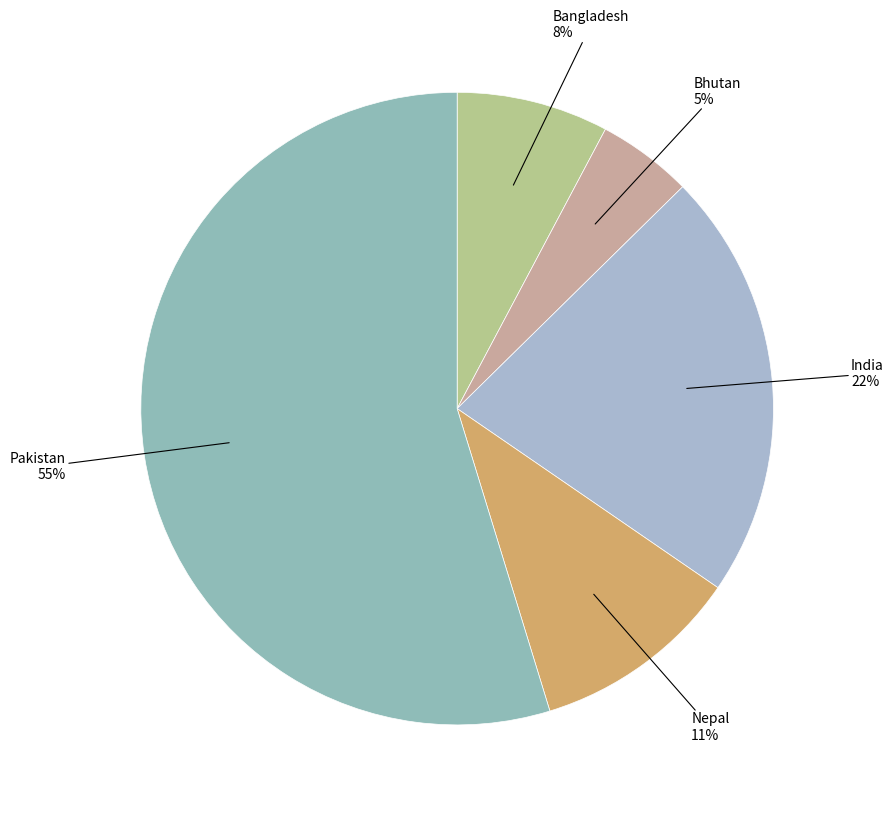

Count the number of slices in the pie.

5